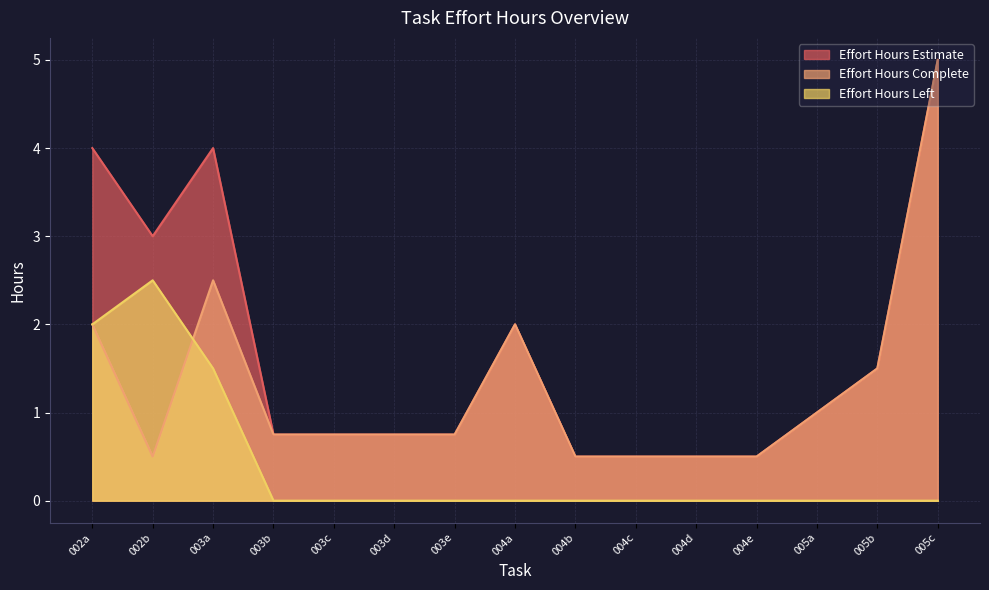

At which category is the sum across all series the highest?

005c